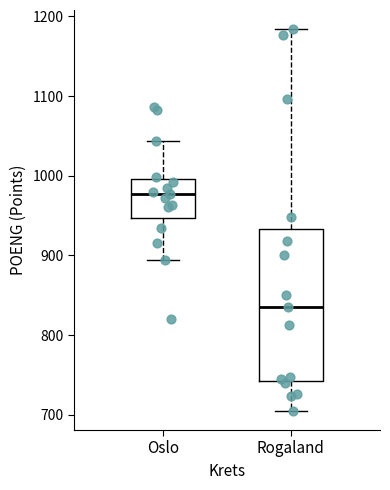

Comparing the boxes themselves (not the whiskers), which one is the tallest?

Rogaland